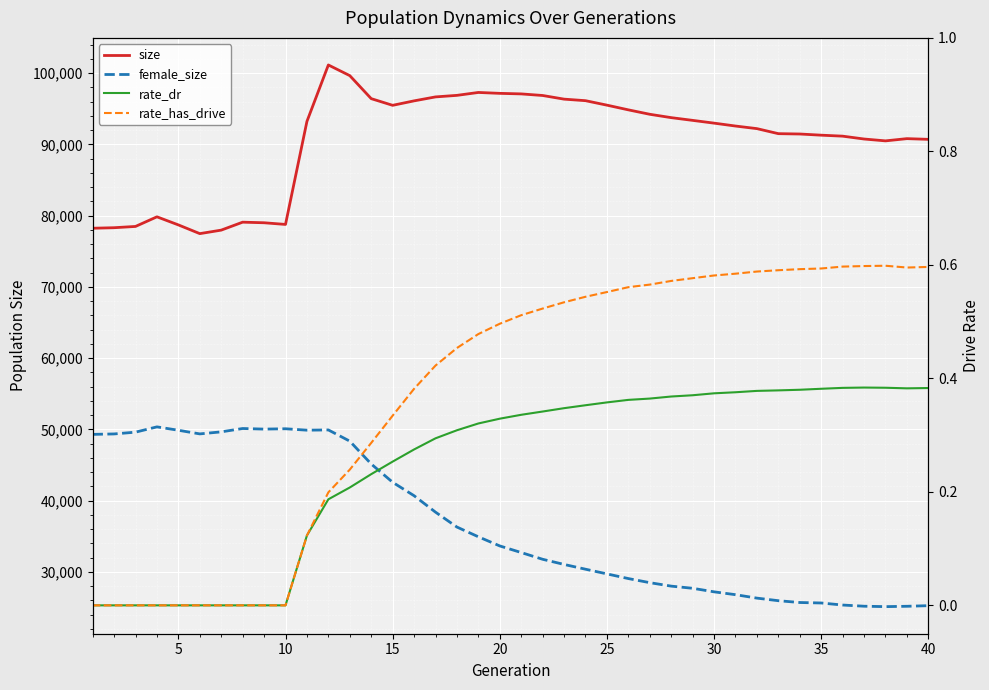

Count the number of categories in the chart.

40